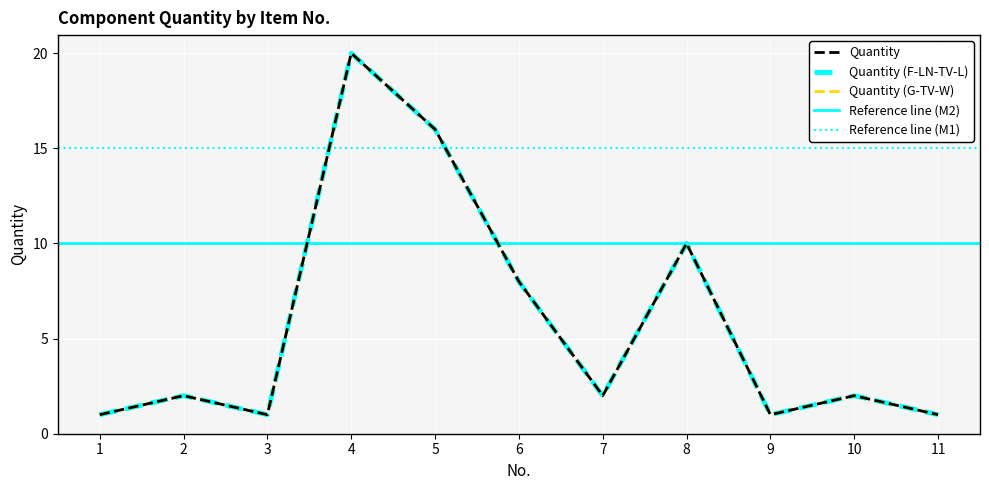

True or false: the data shows 1 at 11.

False